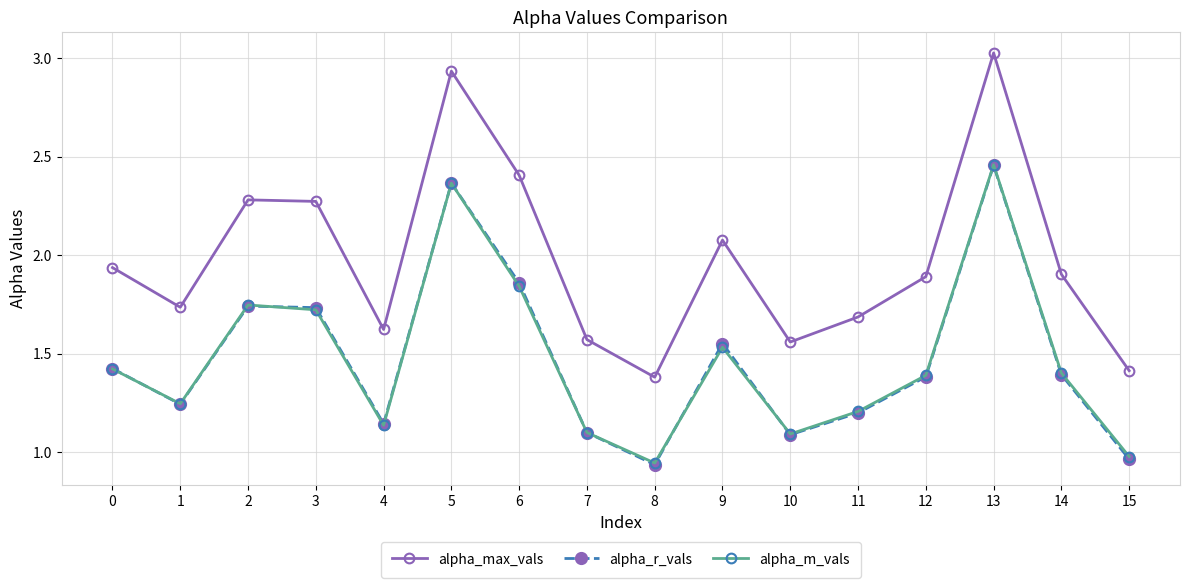

Does the chart display data point markers on the line(s)?

Yes